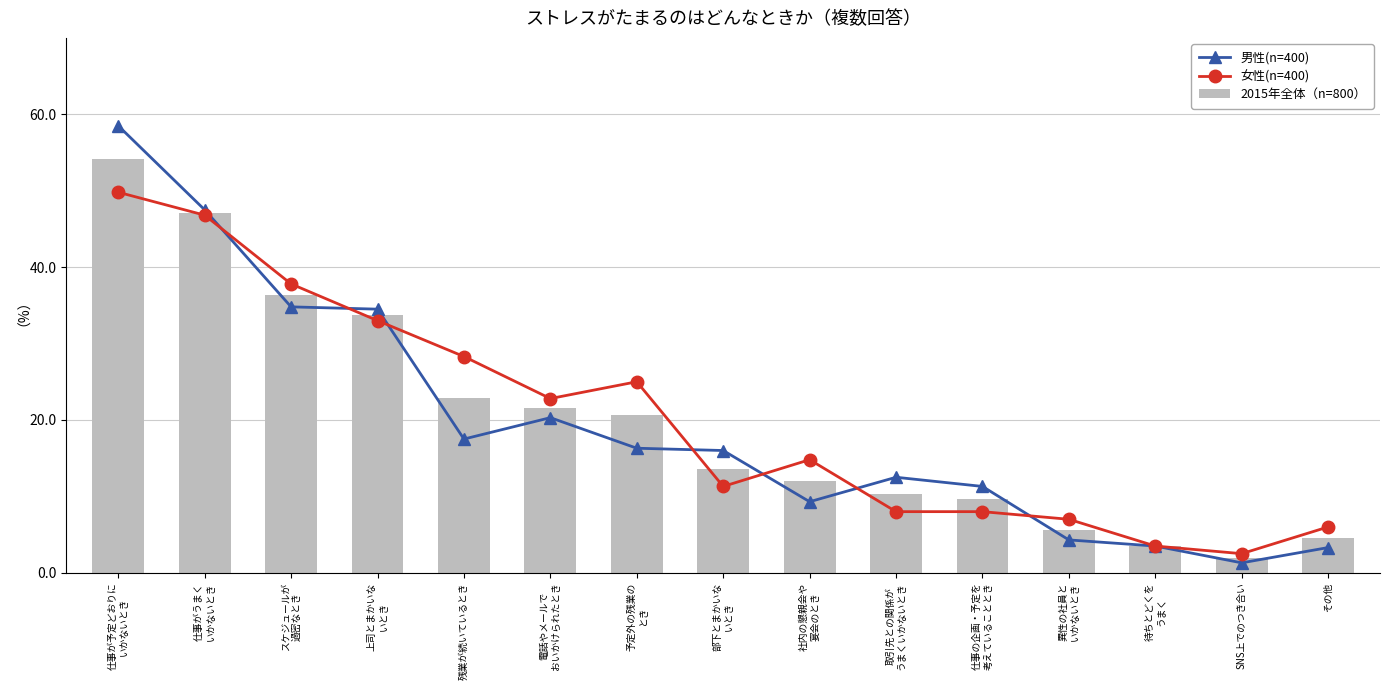

List the series in order of their overall mean, lowest first.

男性(n=400), 2015年全体（n=800）, 女性(n=400)